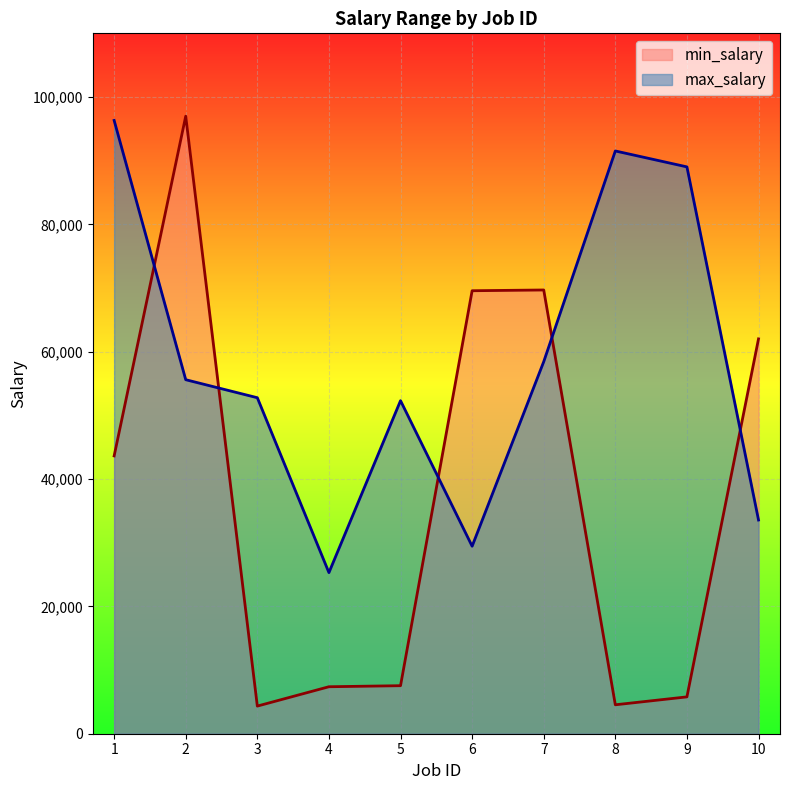

Rank the series by their maximum value, from highest to lowest.

min_salary, max_salary